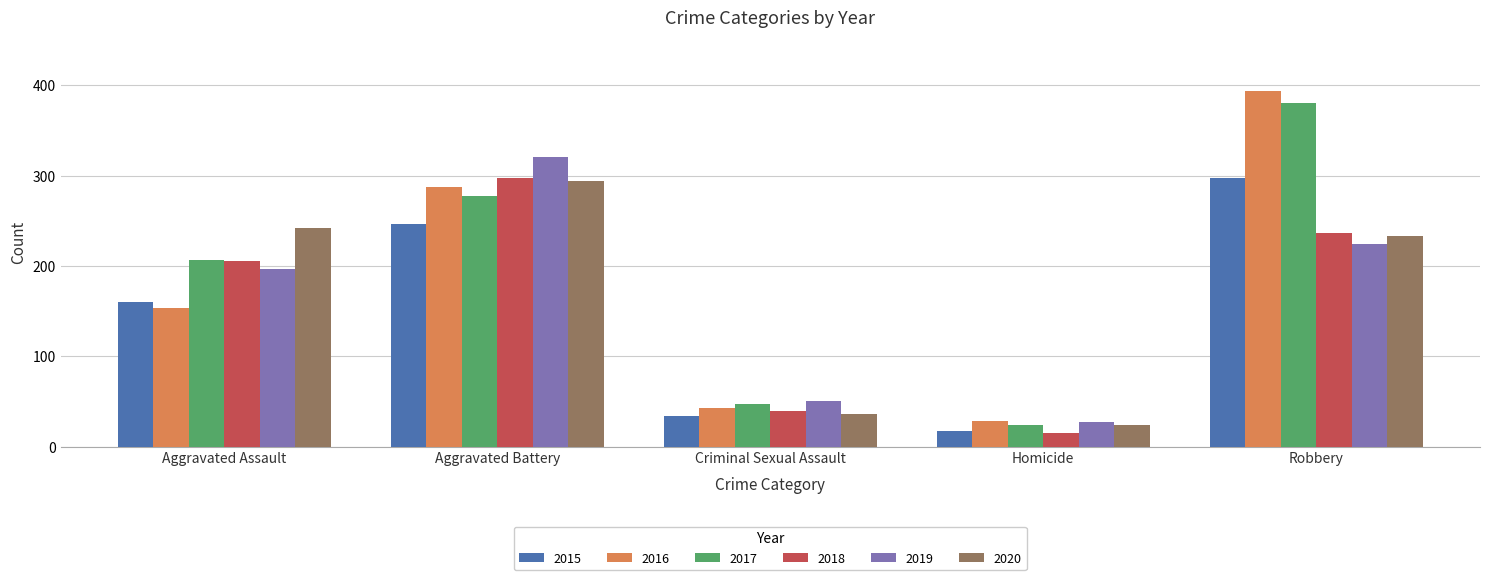

At which label does 2019 reach its minimum?

Homicide